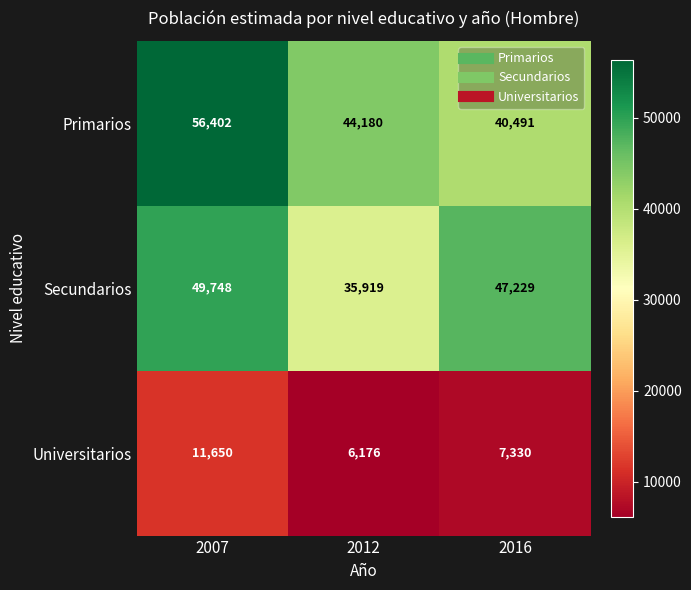

What is the difference between the maximum and minimum values in the Universitarios series?

5474